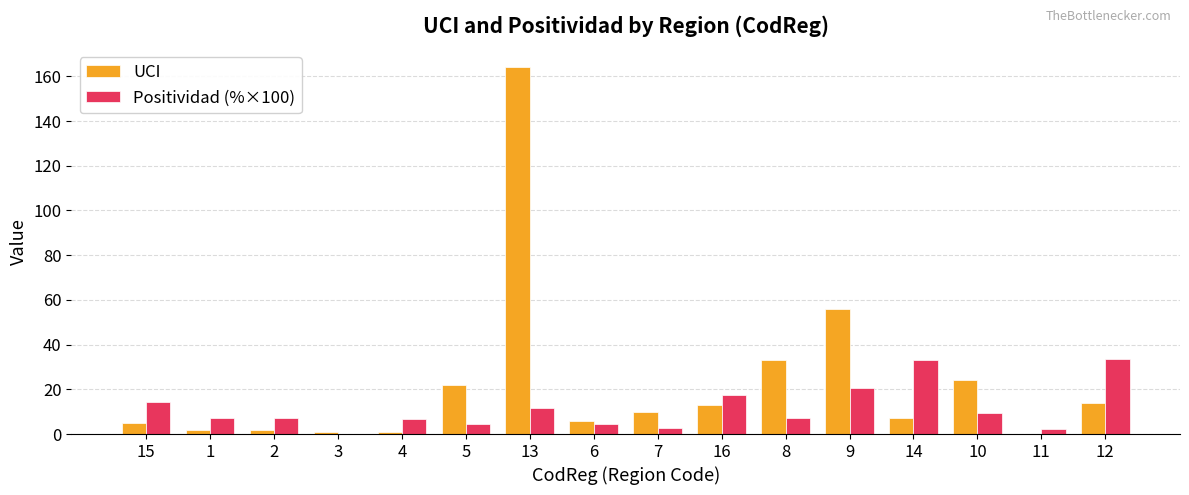

What are all the series names shown in the legend?

UCI, Positividad (%×100)